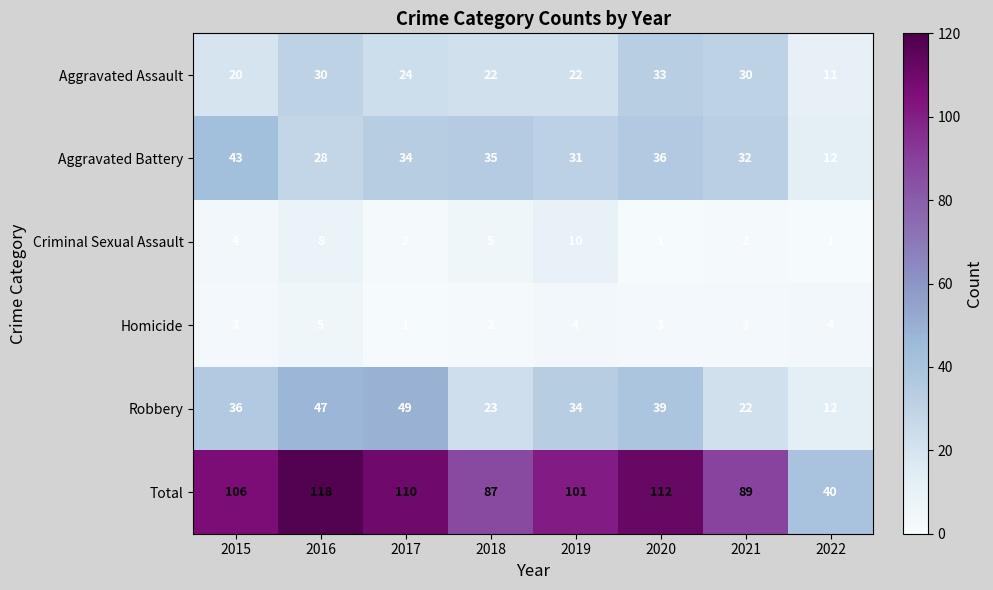

Which series changed the most between 2018 and 2020?

Total